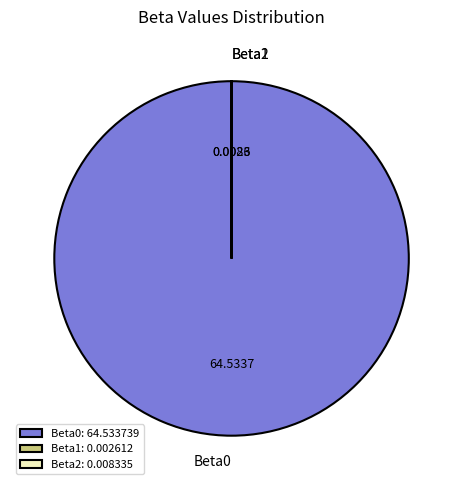

Does any single category account for the majority?

Yes